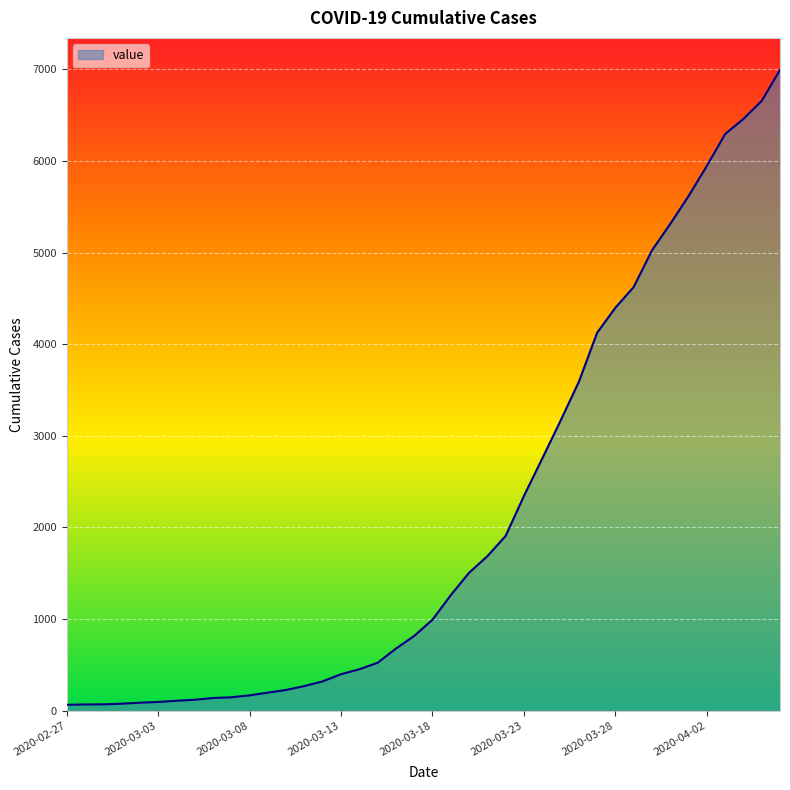

What is the sum of all values?

85677